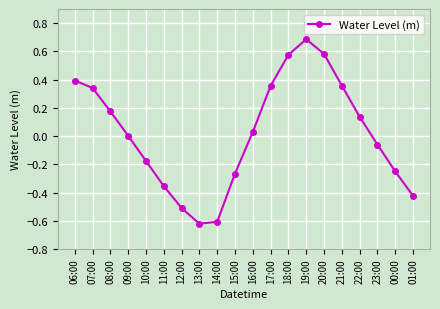

What is the label of the 16th point from the left?

21:00